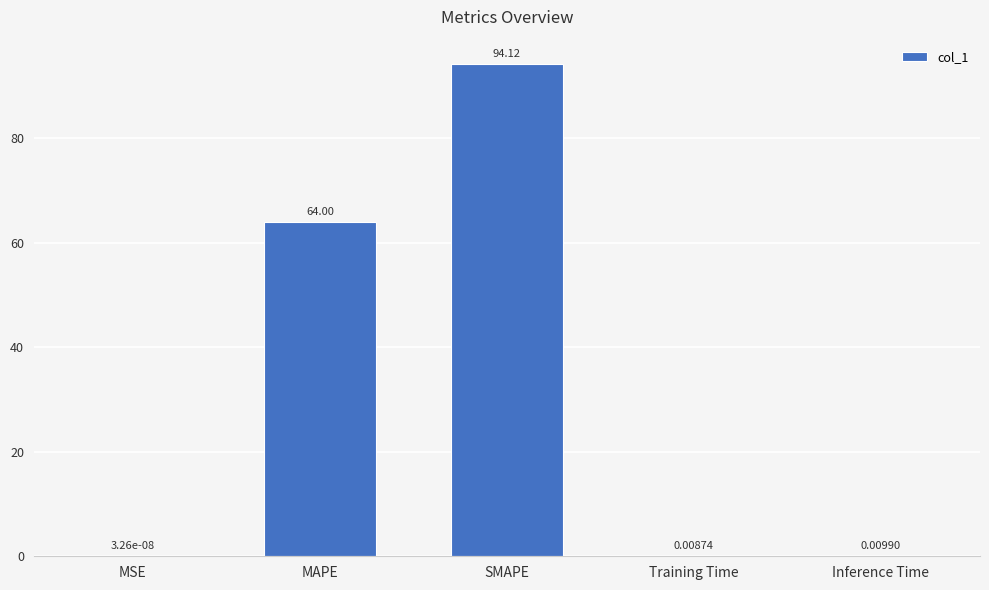

What is the sum of all values?

158.1